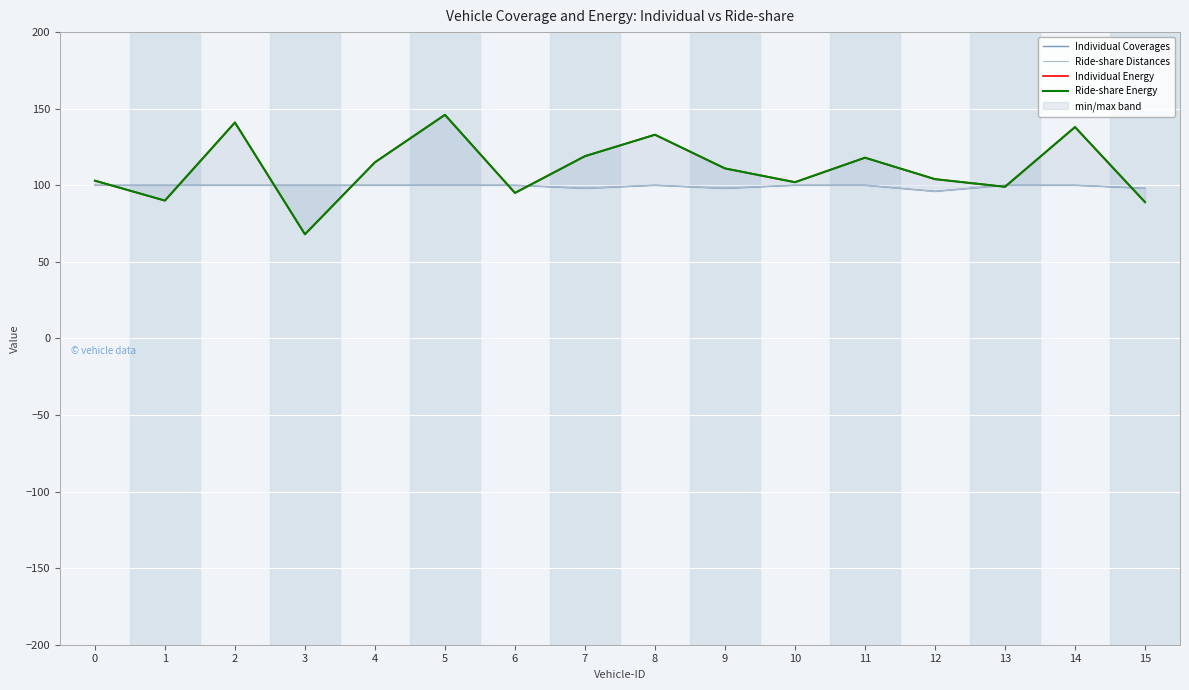

What is the total value across all series at 5?

492